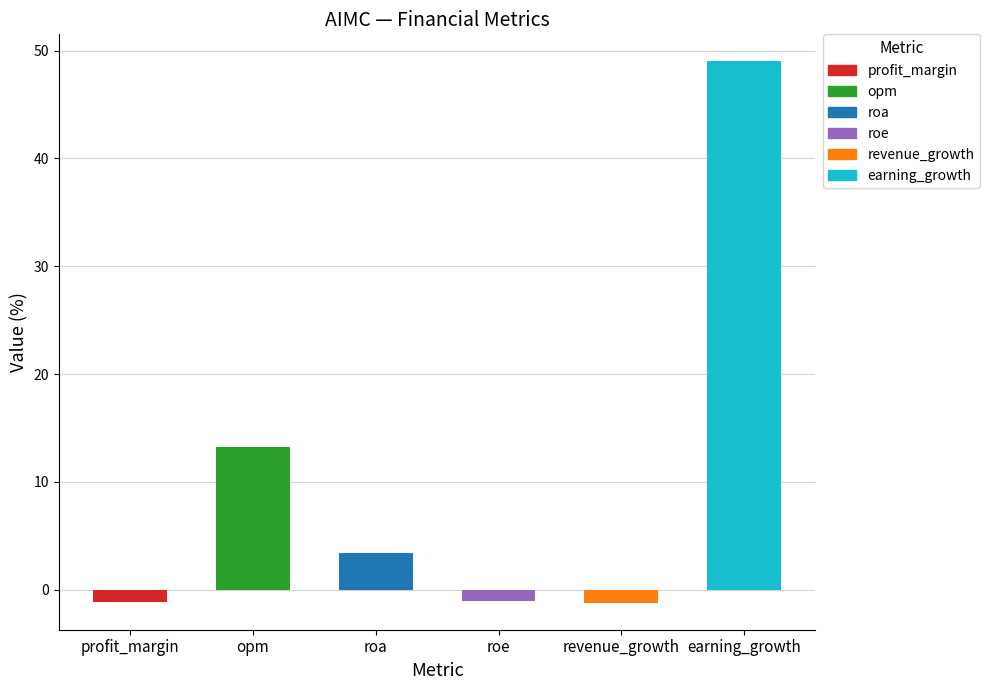

What is the approximate value at revenue_growth?

-1.2